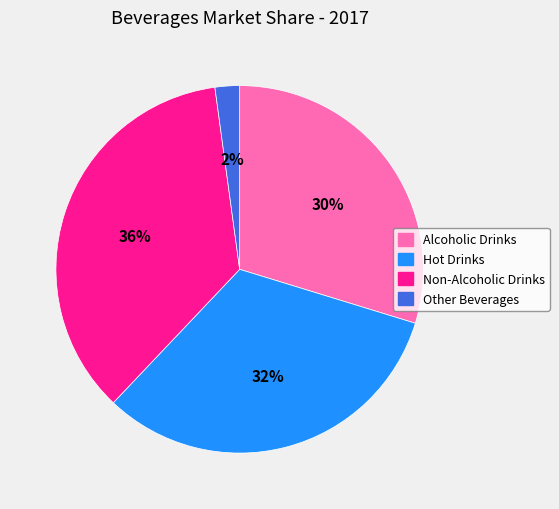

Does any single category account for the majority?

No